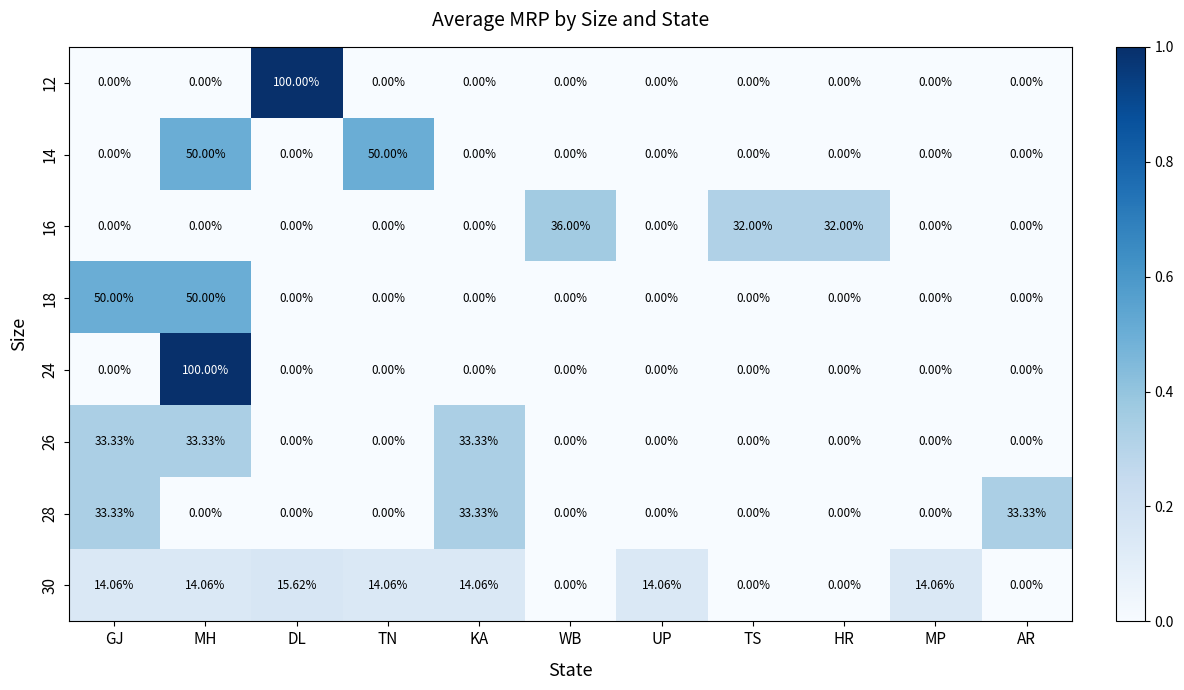

How many distinct data groups are displayed?

8